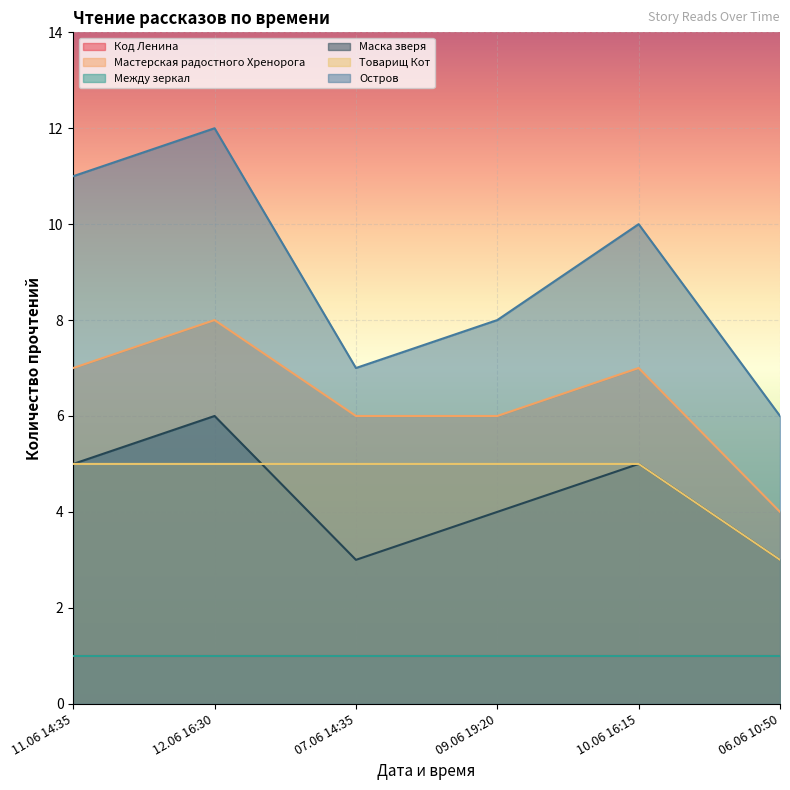

At which label does Мастерская радостного Хренорога reach its peak?

12.06 16:30